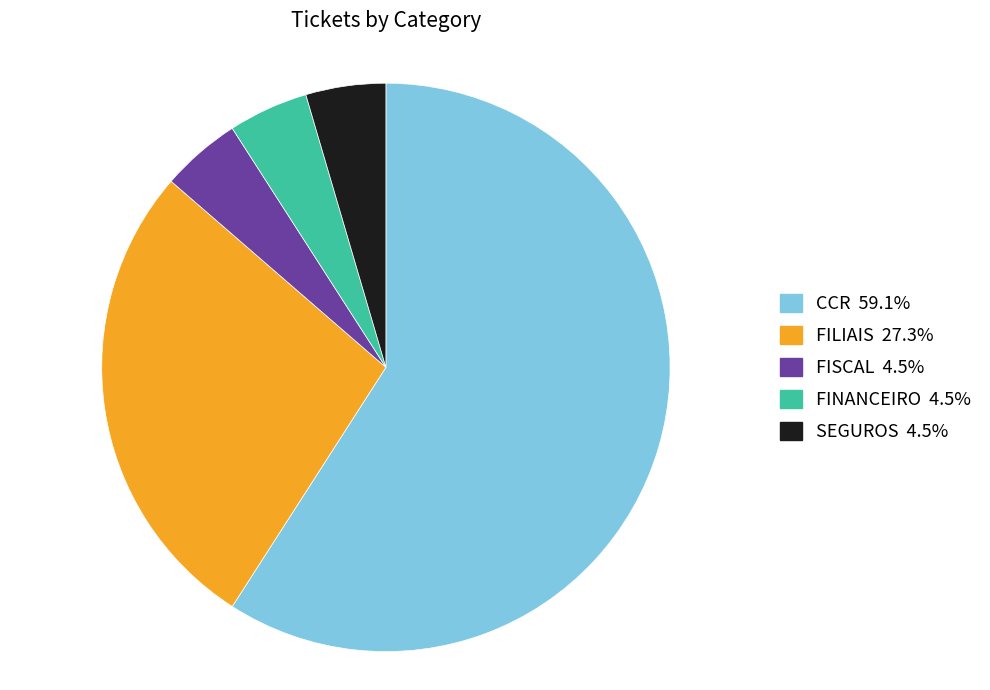

The SEGUROS slice represents 5% of the pie. True or false?

True